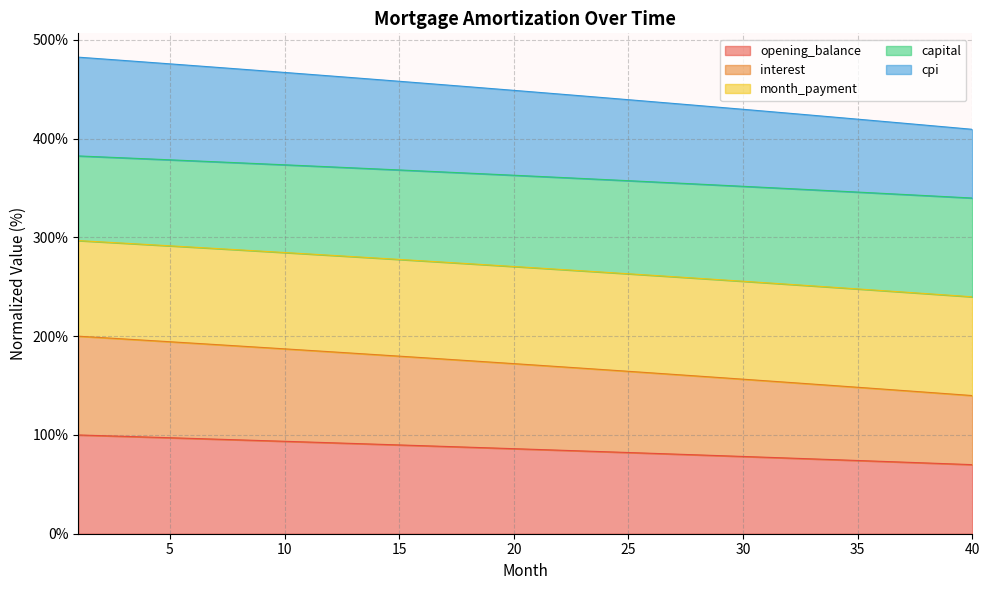

What is the lowest value of the opening_balance series?

69.9